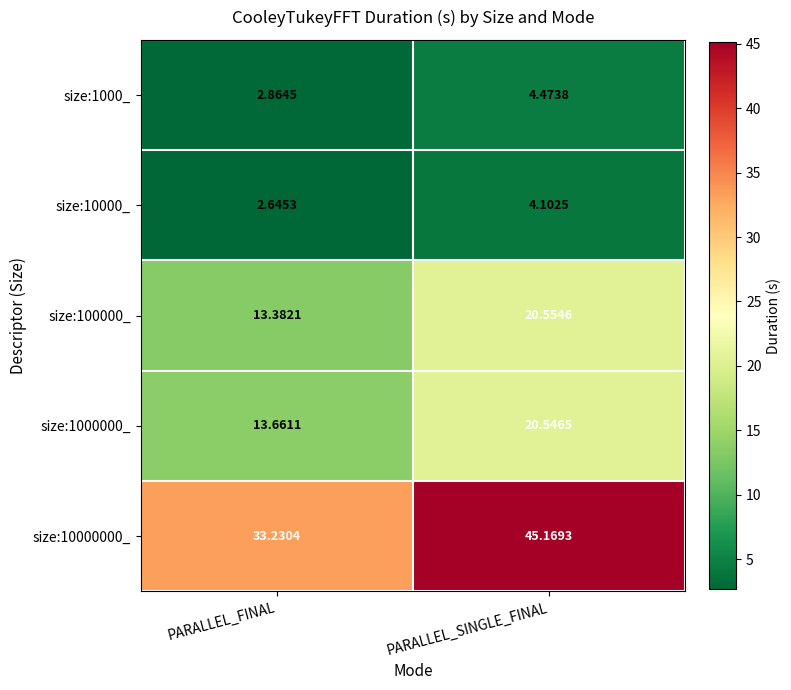

Where does the size:100000_ series first go above 20?

PARALLEL_SINGLE_FINAL